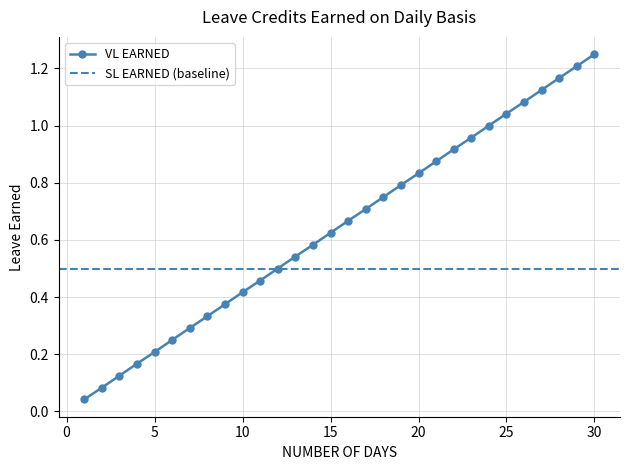

The value at 12 is 0.3. True or false?

False